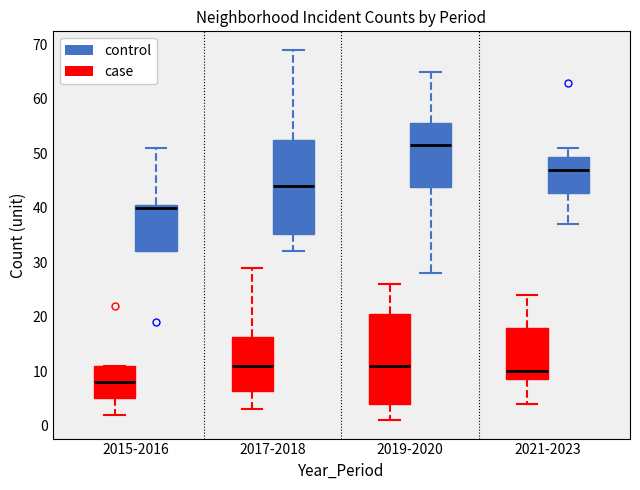

Where is the upper edge of the box for 2017-2018 (case) on the y-axis? The values are not printed on the chart, so give them approximately, as read against the axis.

16